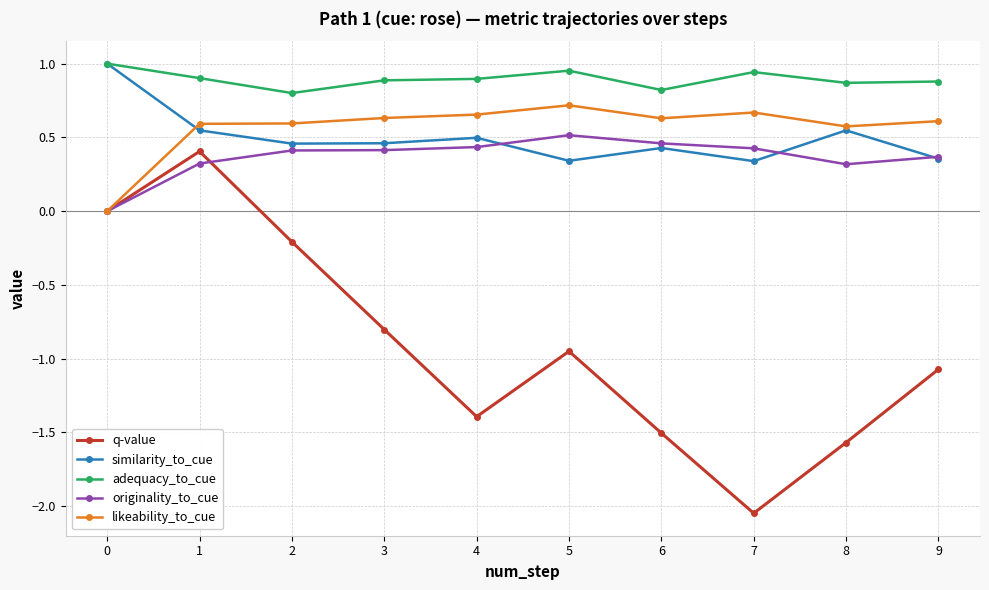

Is this an area chart (filled region under the line)?

No